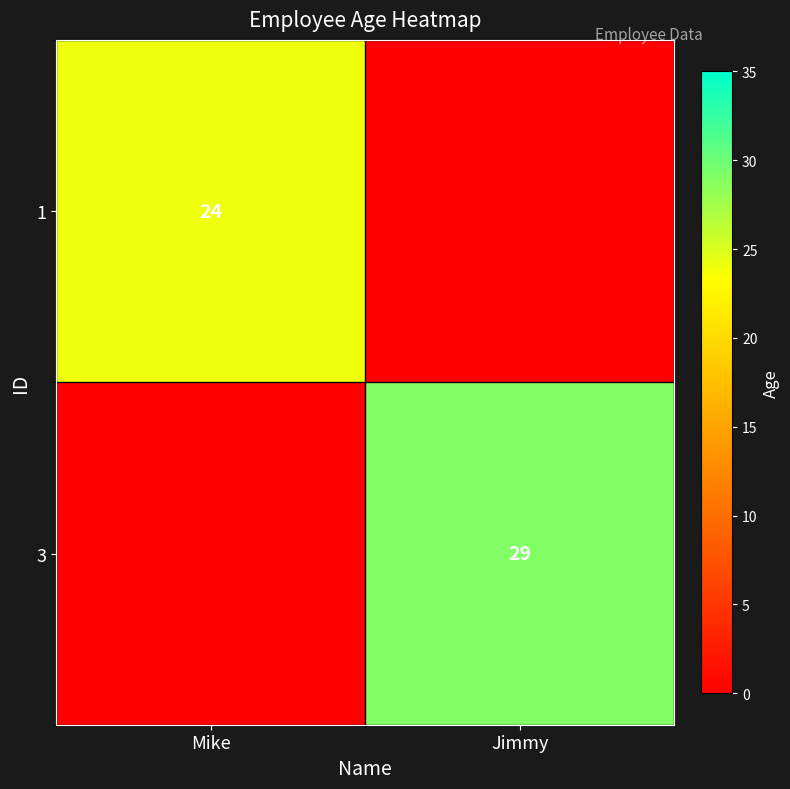

Is it true that 3 equals 19 at Jimmy?

False